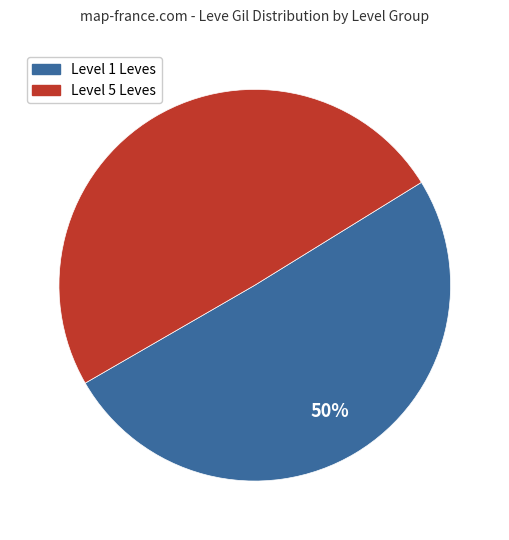

To the nearest percent, what is the average slice percentage?

50%